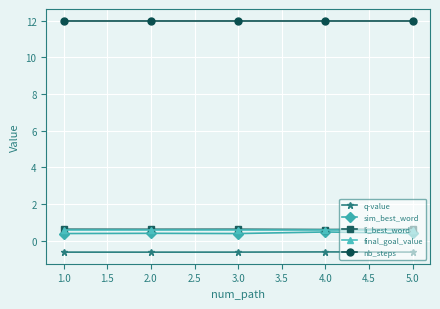

Which series has the largest total across all categories?

nb_steps